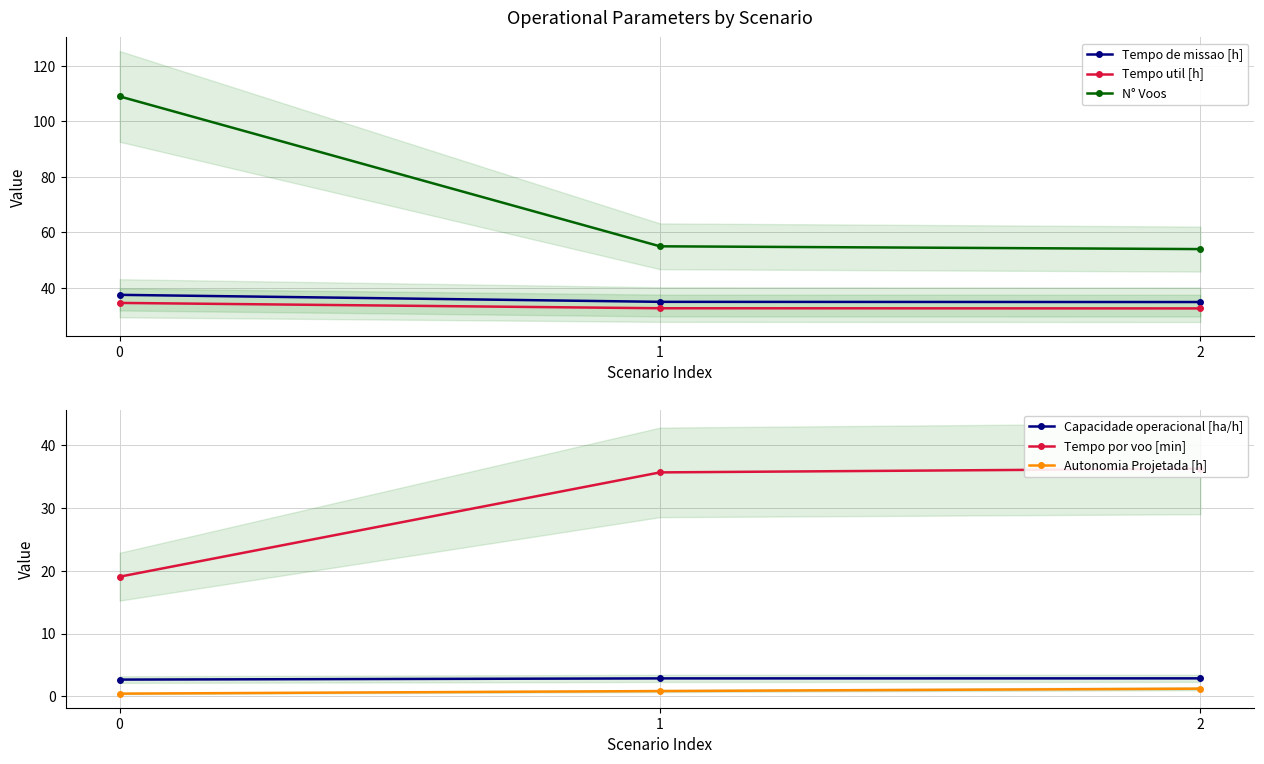

The value of N° Voos at 1 is 80.8. True or false?

False